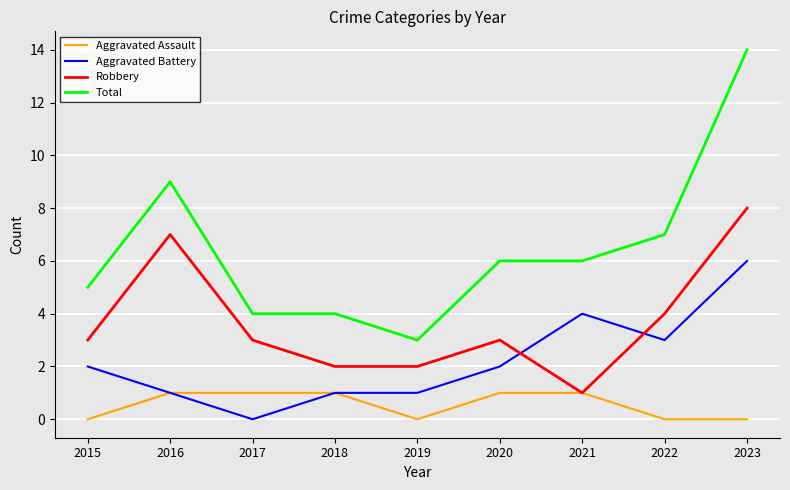

What is the difference between the Aggravated Assault values at 2022 and 2020?

1